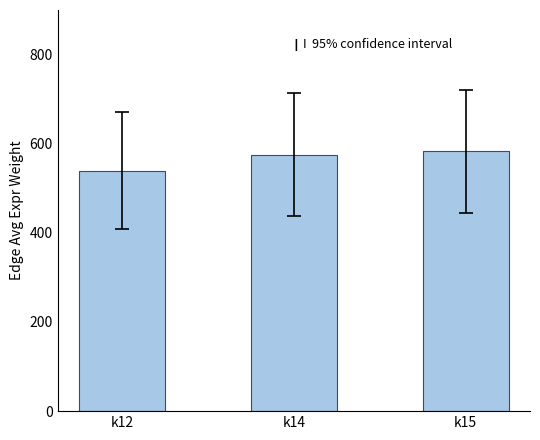

What is the value of the 3rd bar from the left?

582.6